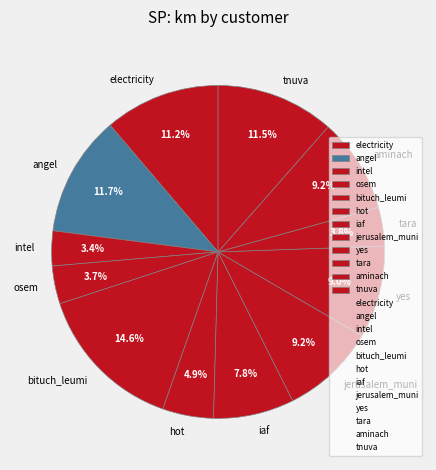

How much of the chart is everything except osem?

96.3%